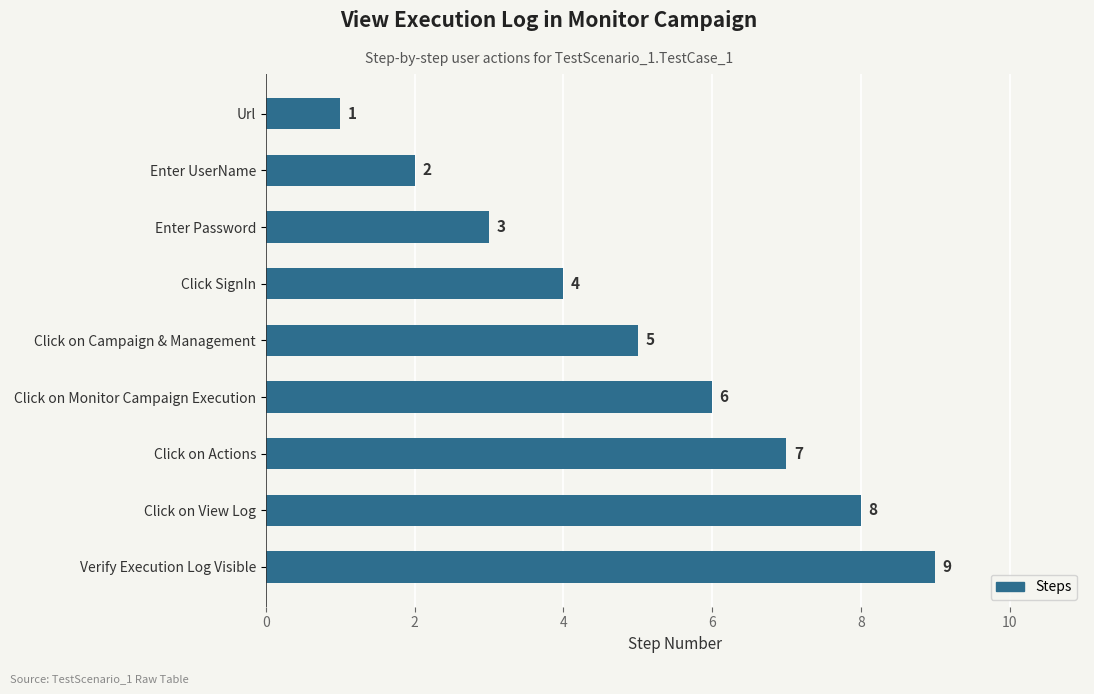

What is the sum of the values at Click SignIn and Click on Campaign & Management?

9